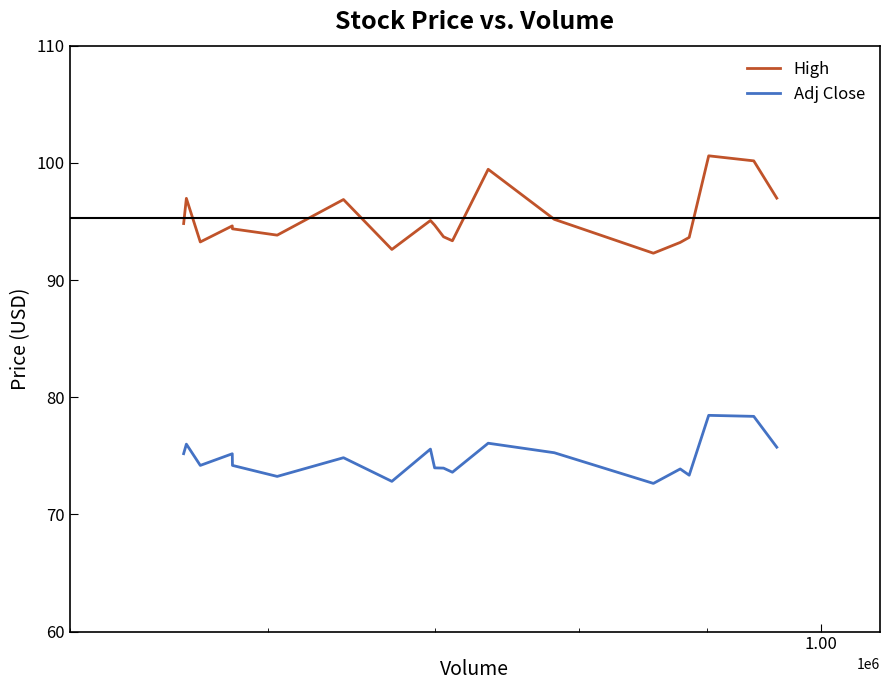

True or false: High and Adj Close intersect in this chart.

False